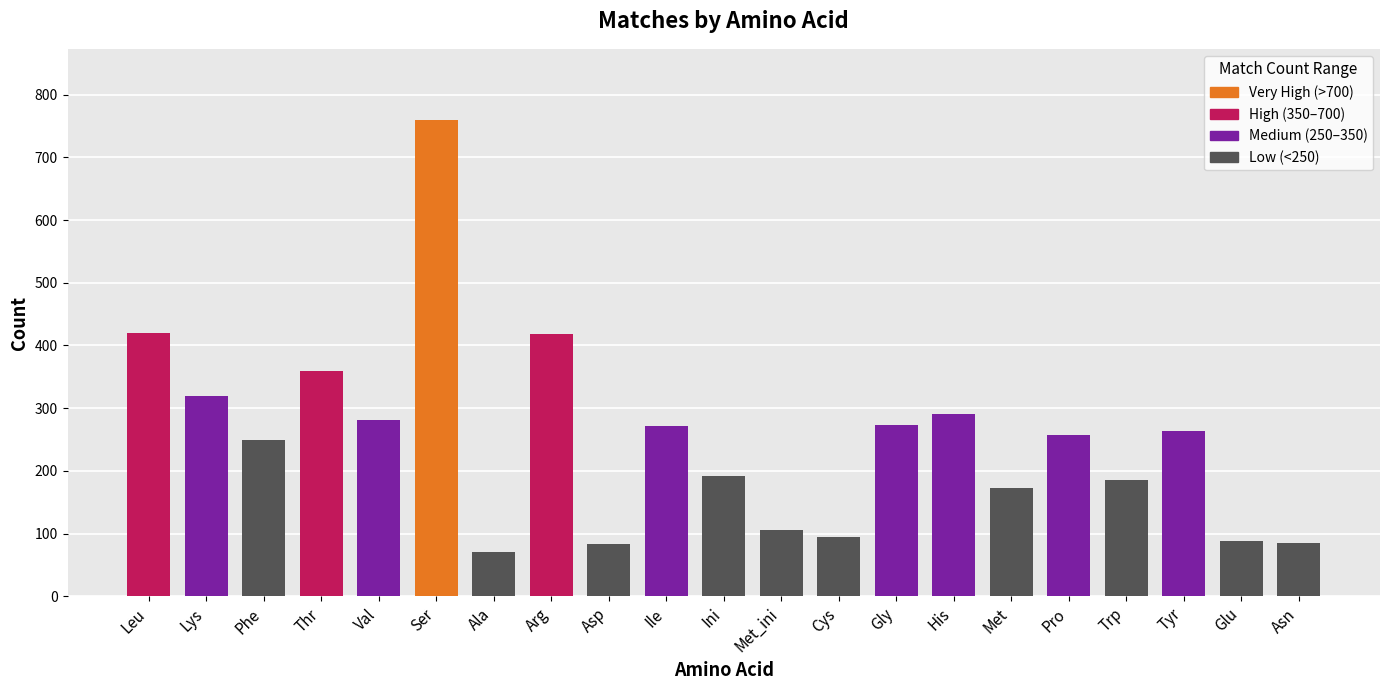

Read the value at Pro.

257